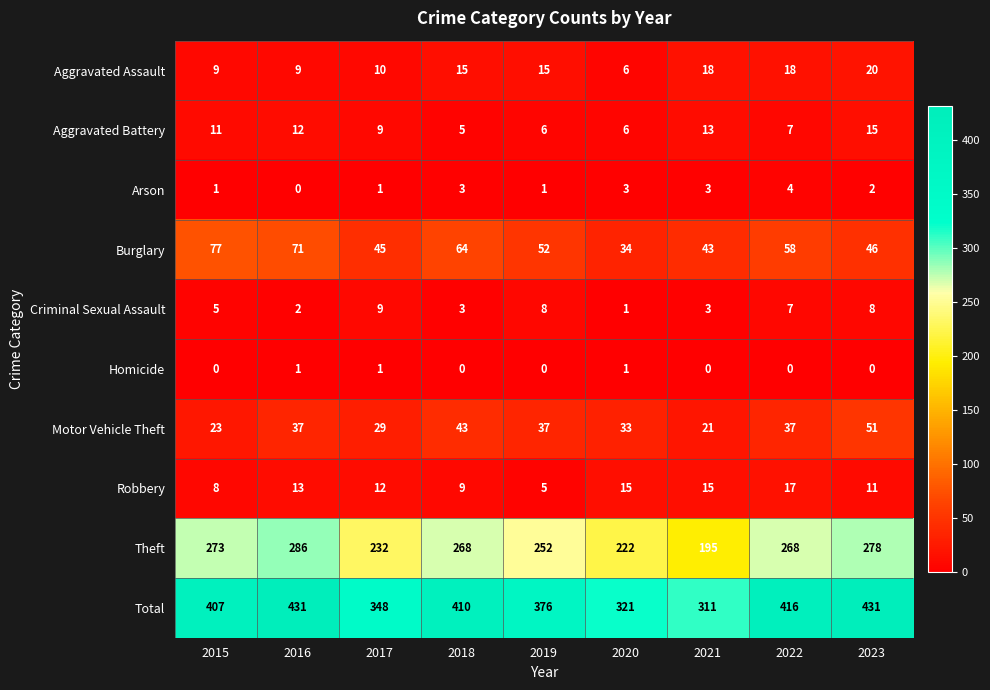

The value of Arson at 2021 is 5. True or false?

False